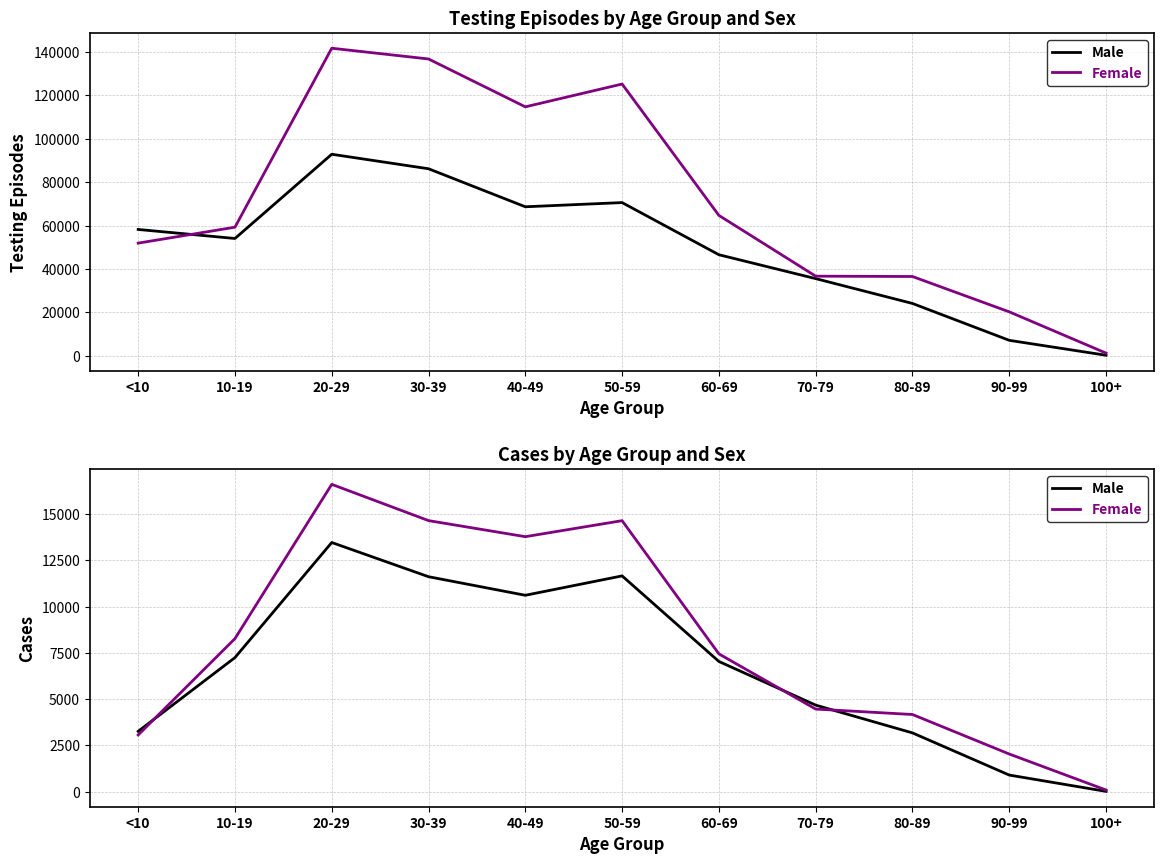

What is the spread (max minus min) of values at 60-69?

410